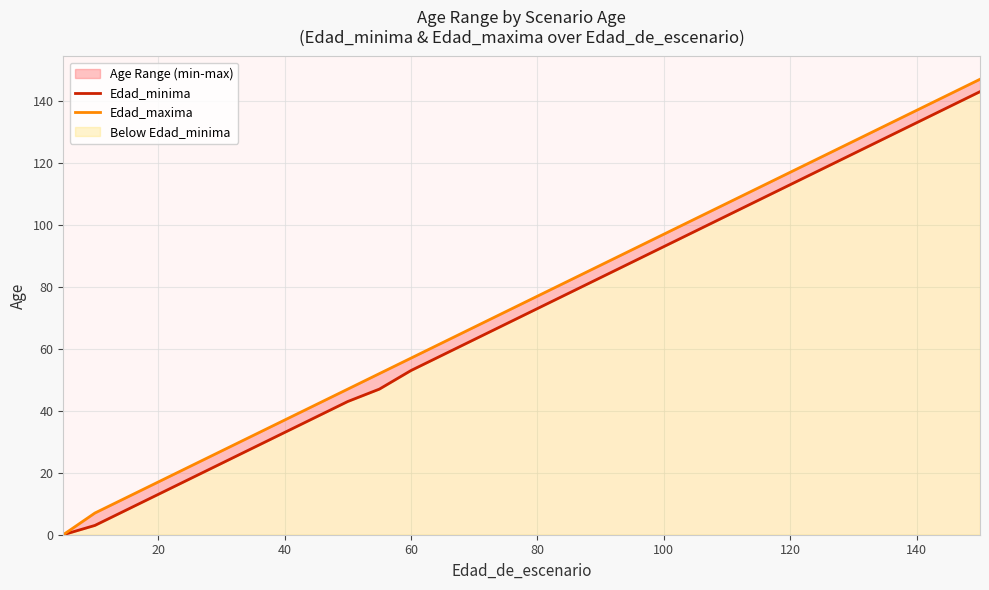

Reading left to right, transcribe all the data shown in this chart.

Edad_minima: 0	0	3	8	13	18	23	28	33	38	43	47	53	58	63	68	73	78	83	88	93	98	103	108	113	118	123	128	133	138	143
Edad_maxima: 0	0	7	12	17	22	27	32	37	42	47	52	57	62	67	72	77	82	87	92	97	102	107	112	117	122	127	132	137	142	147